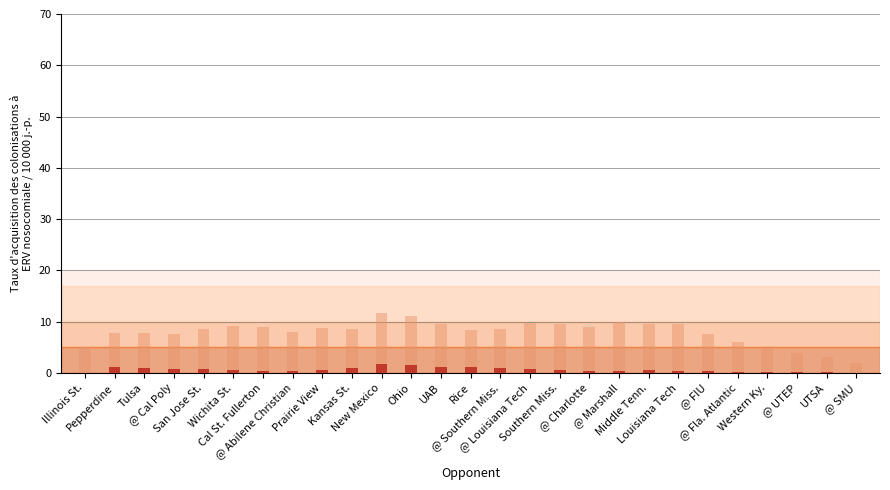

At which category is the sum across all series the highest?

New Mexico